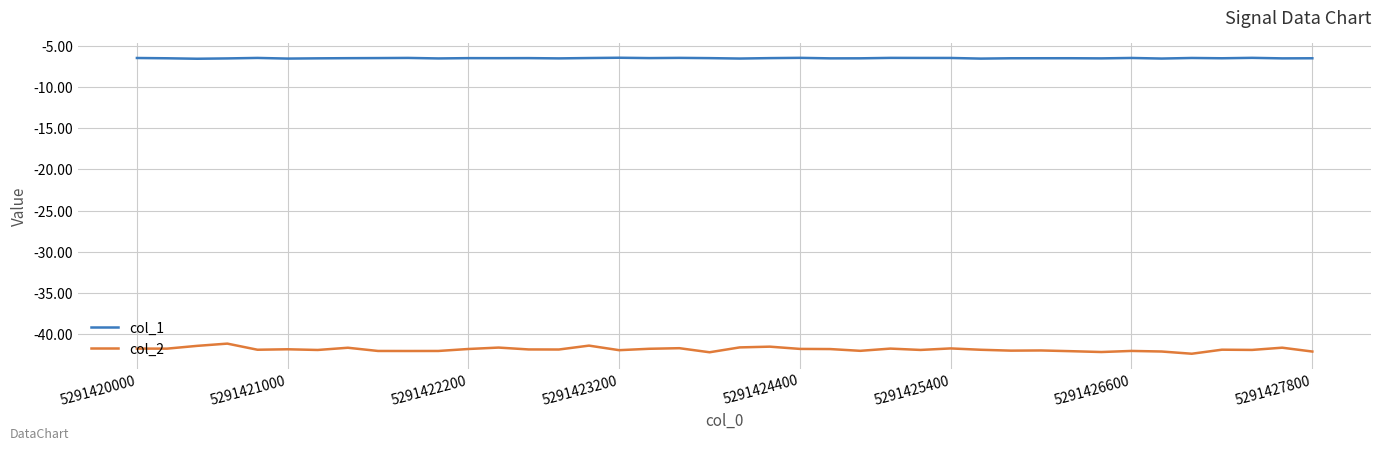

Which series has the widest spread of values?

col_2